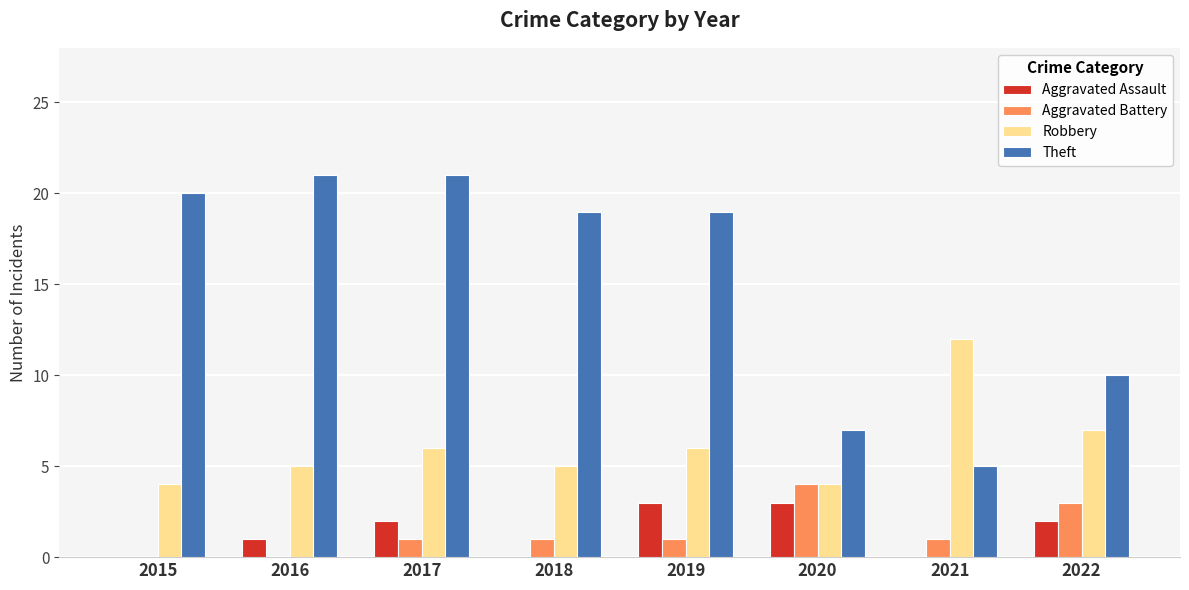

Is it true that Aggravated Battery equals 0 at 2015?

True